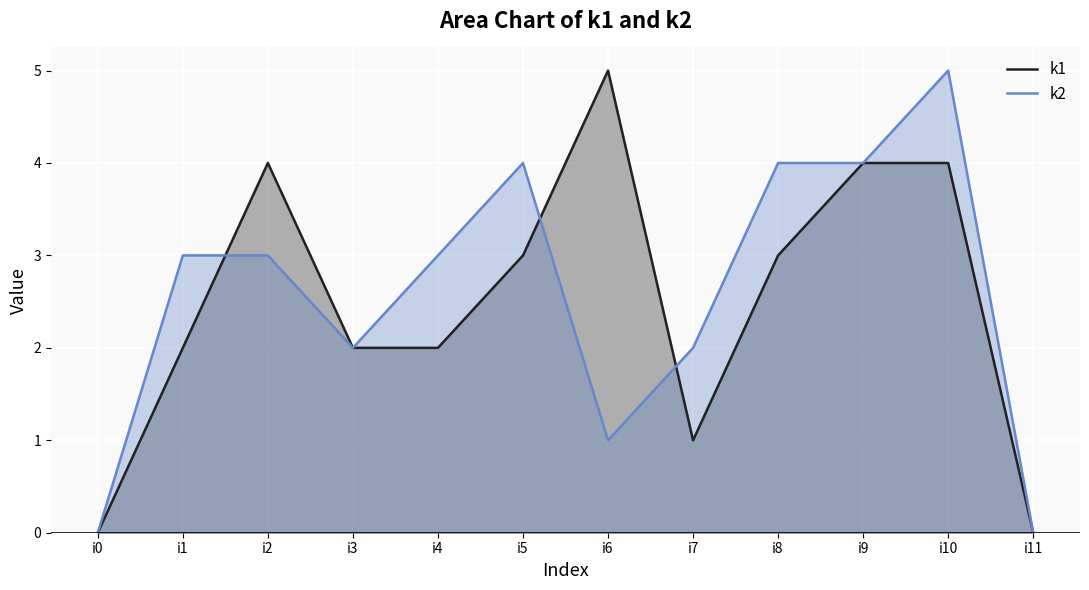

Between which two adjacent categories do k2 and k1 first intersect?

i1 and i2